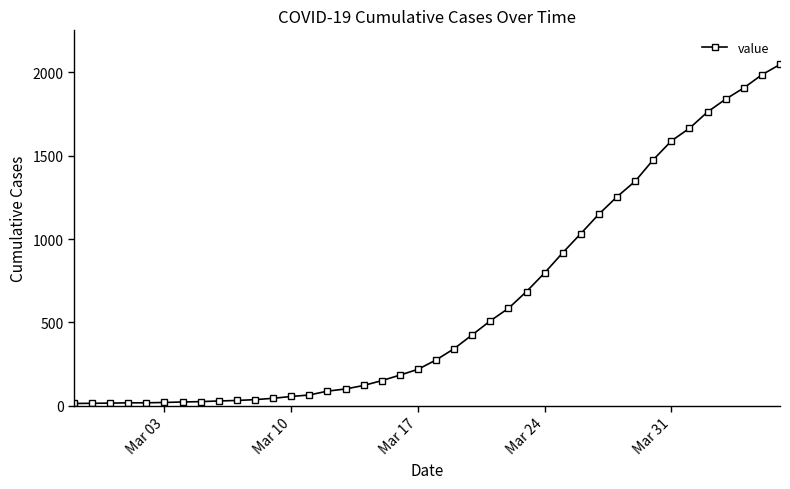

What is the greatest value displayed?

2048